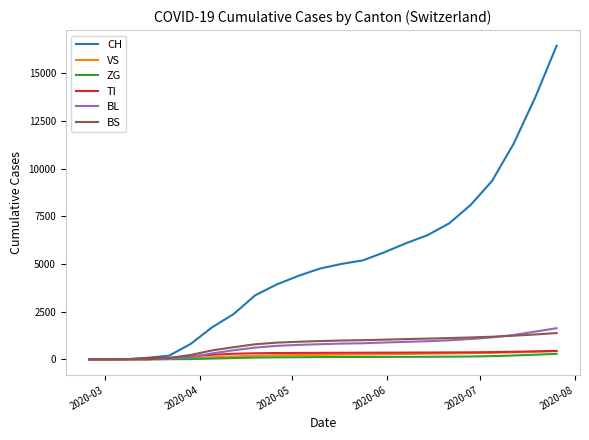

At how many categories does at least one series exceed 15301?

1